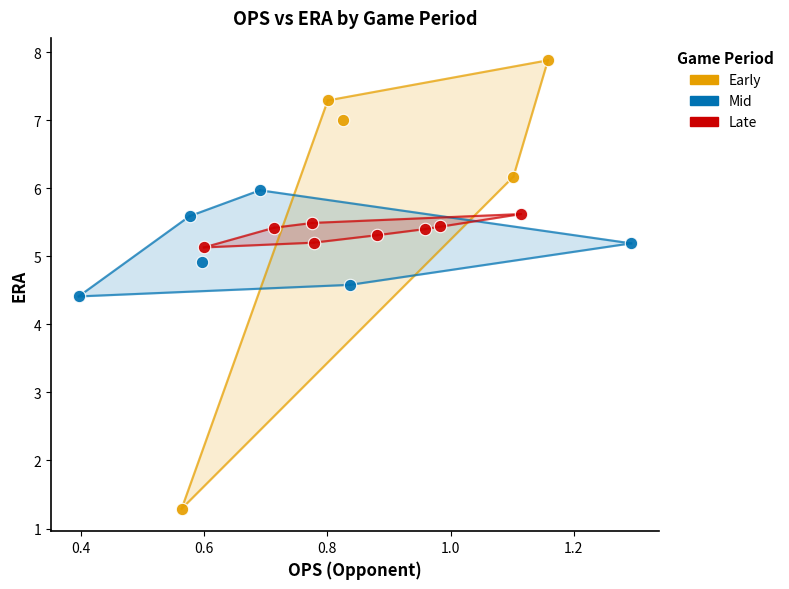

Which series reaches the minimum Y coordinate?

Early